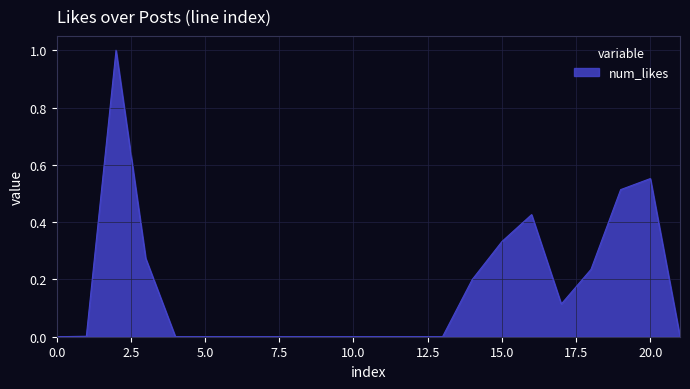

What is the difference between the maximum and minimum values?

1.0